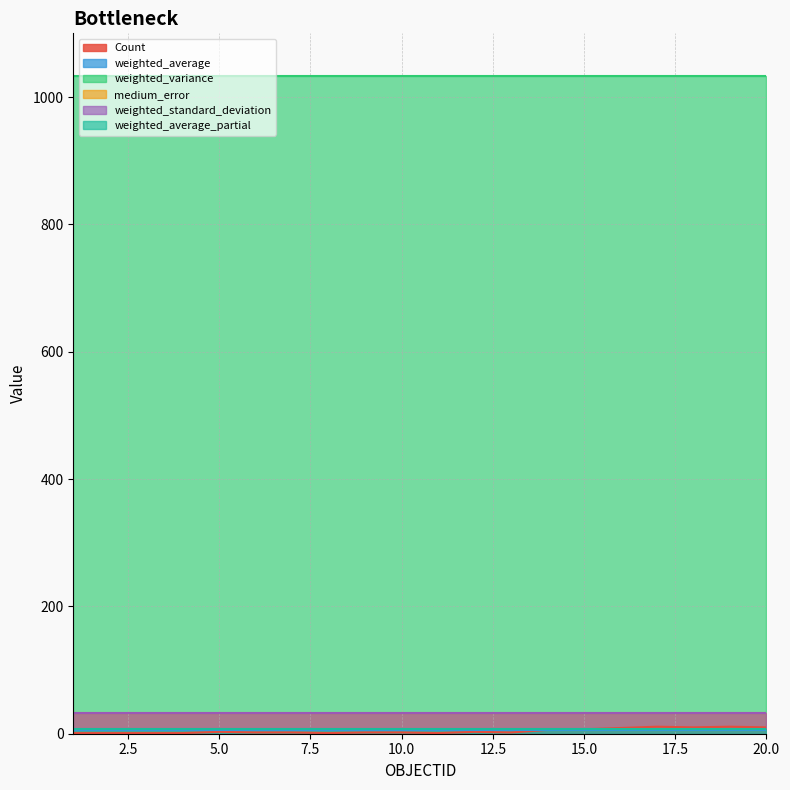

At which label is weighted_variance closest to 1033?

1